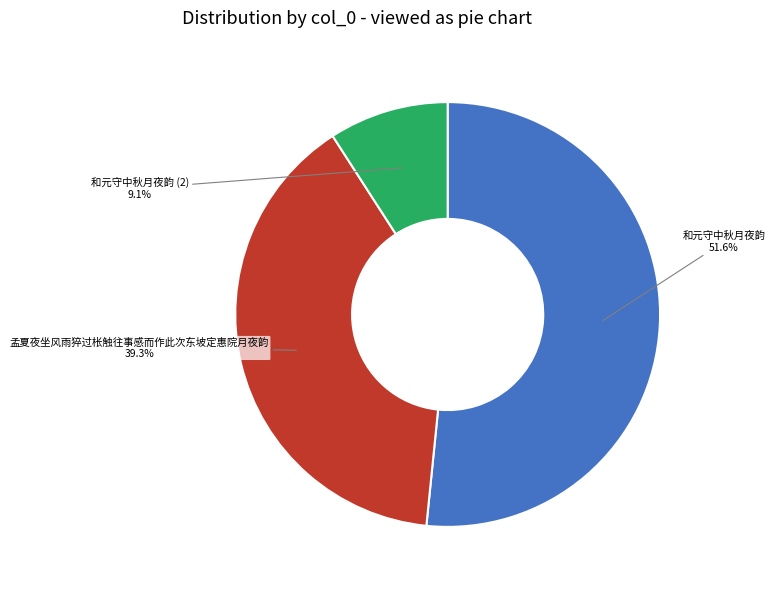

Rank the categories by value from highest to lowest.

和元守中秋月夜韵, 孟夏夜坐风雨猝过枨触往事感而作此次东坡定惠院月夜韵, 和元守中秋月夜韵 (2)